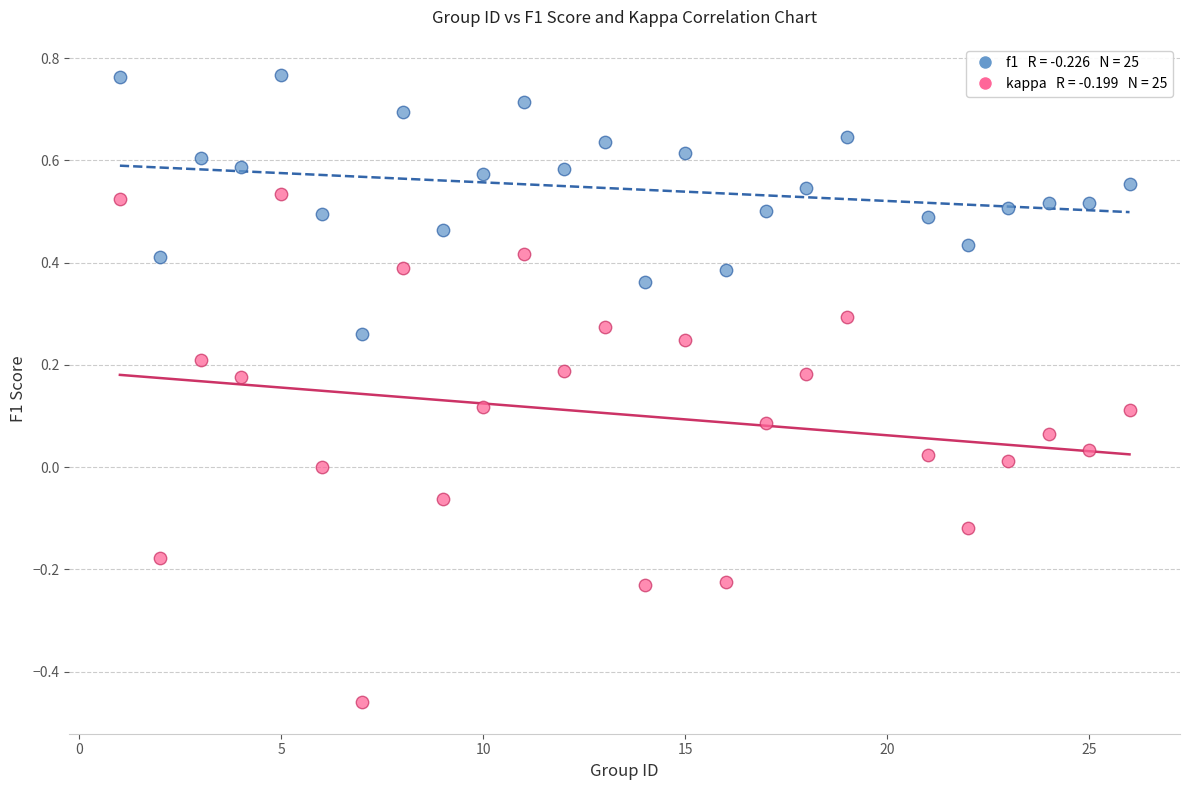

Across all data points, what is the range of X values (max minus min)?

25.0